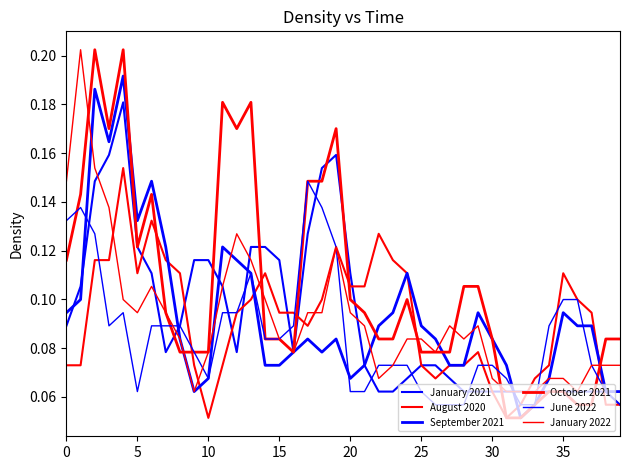

How many lines are shown in the chart?

6